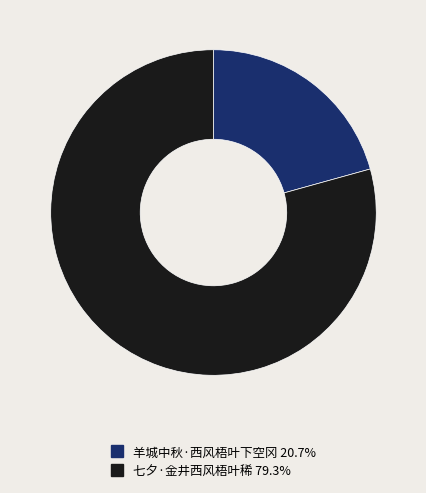

The 七夕·金井西风梧叶稀 slice represents 79% of the pie. True or false?

True